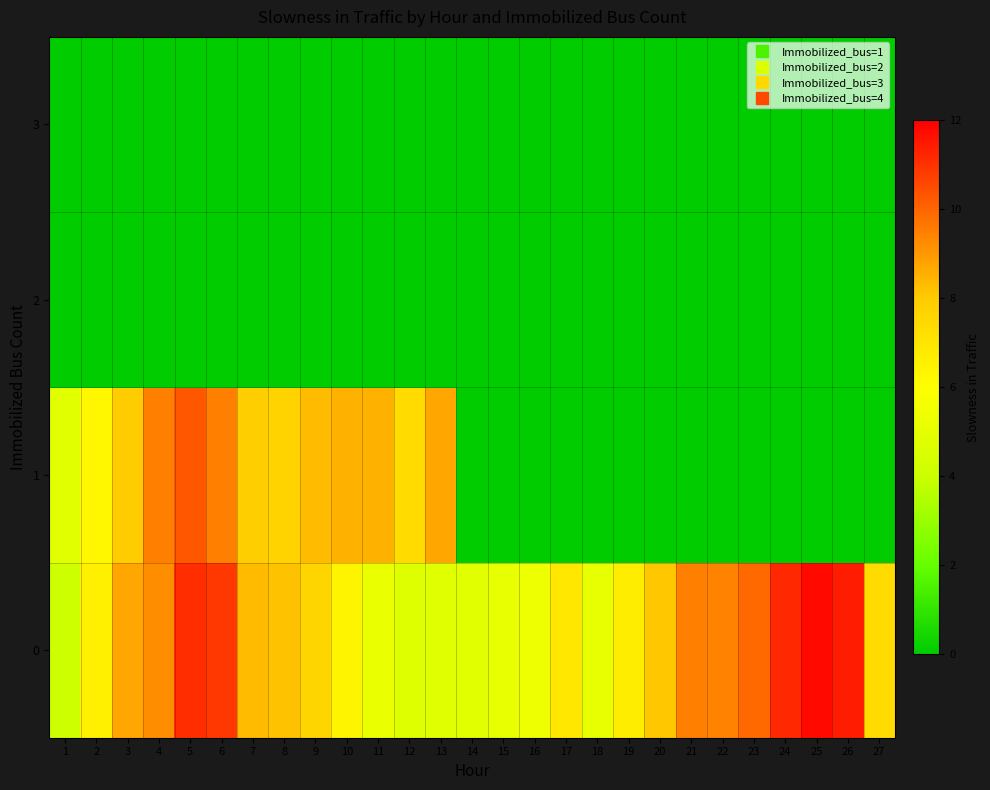

What is the difference between the highest and lowest values at 9?

8.3